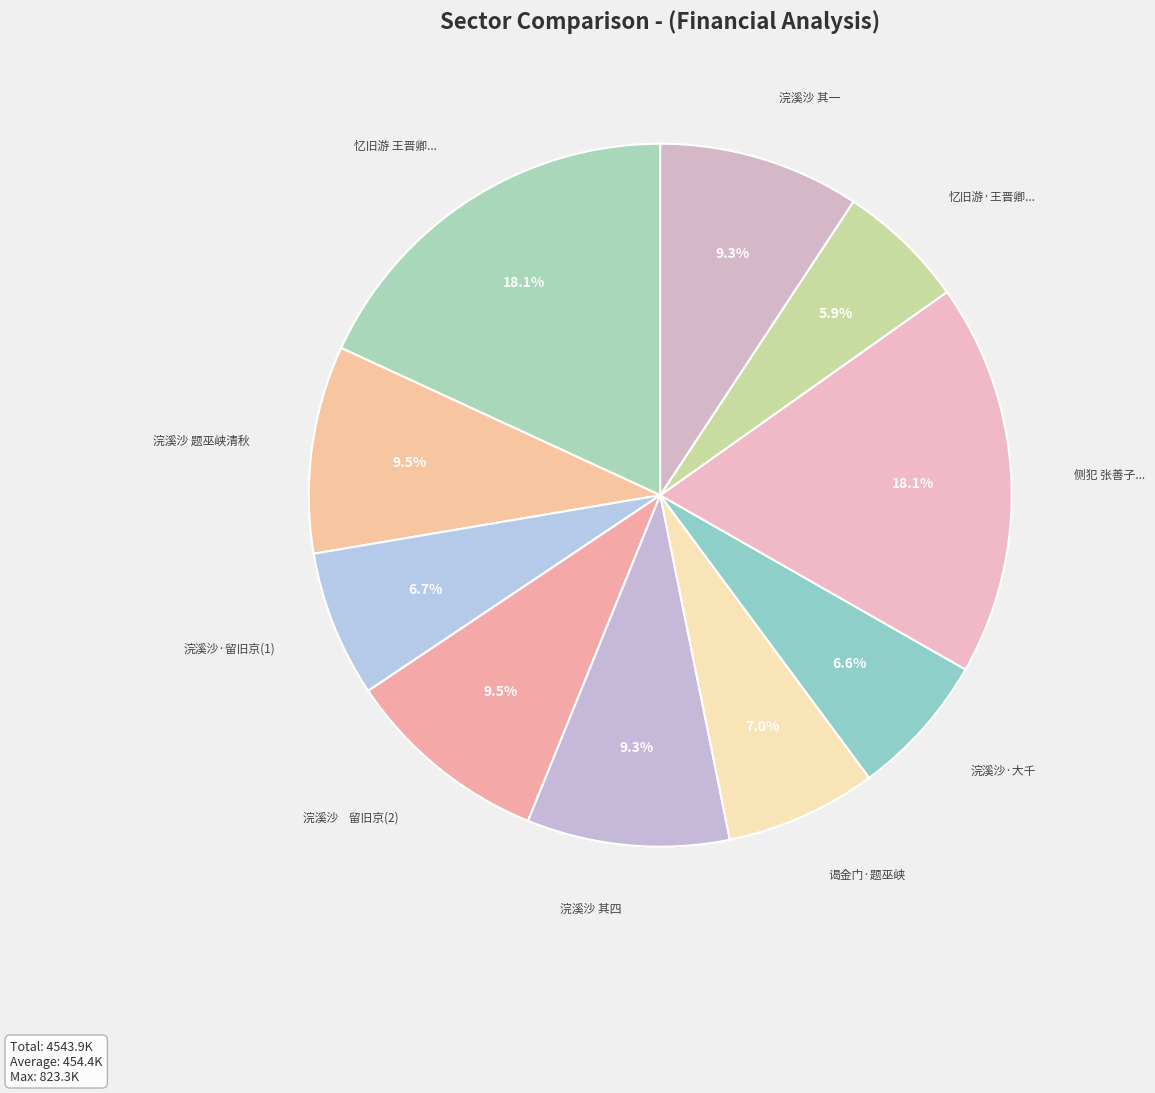

How many slices are in this pie chart?

10